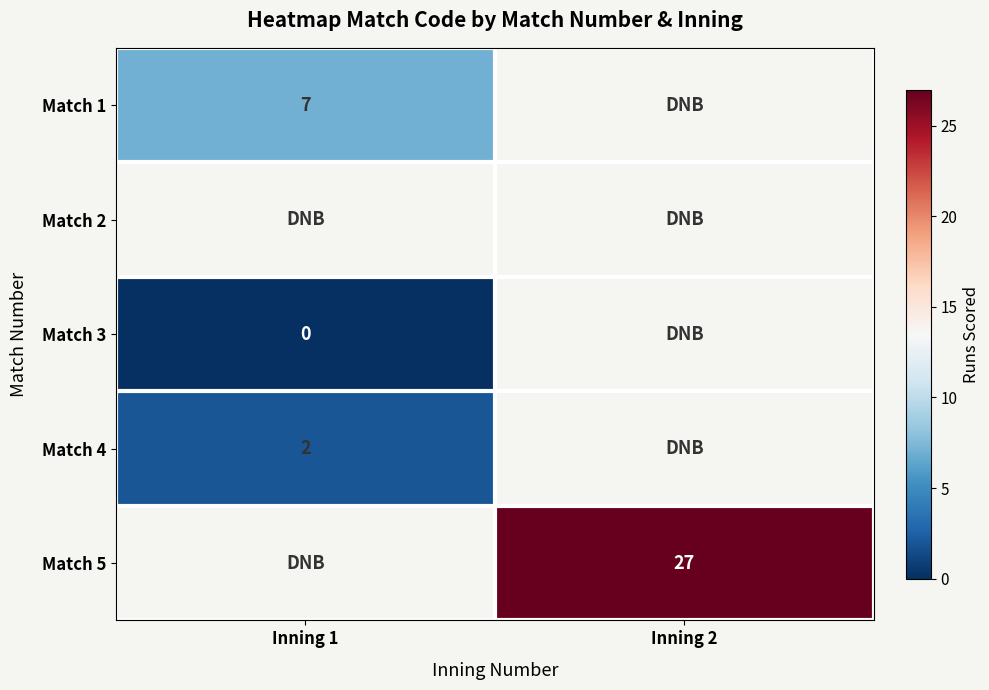

The Match 1 series shows 7 at Inning 1. True or false?

True